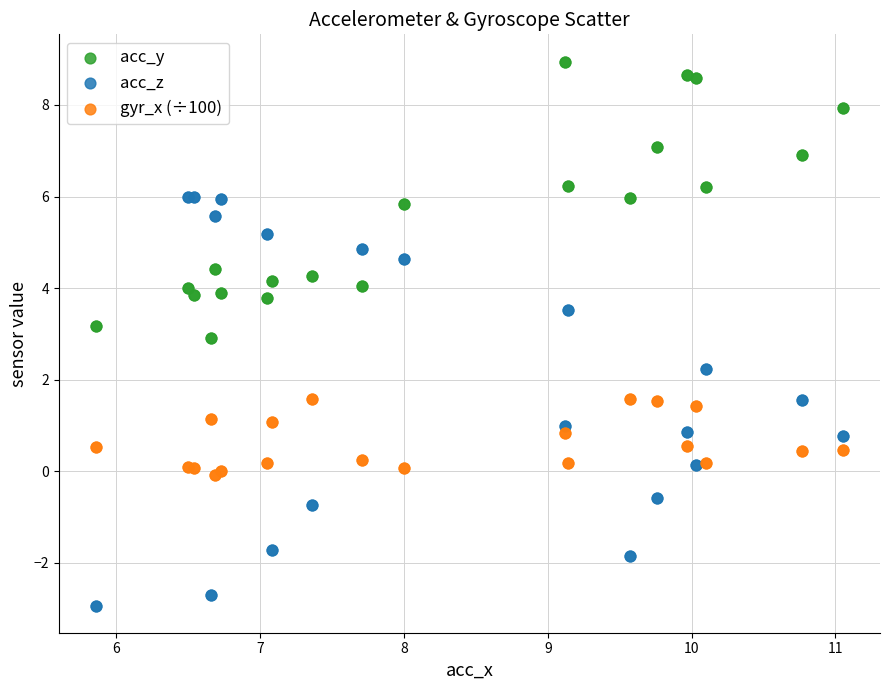

Which series reaches the minimum Y coordinate?

acc_z